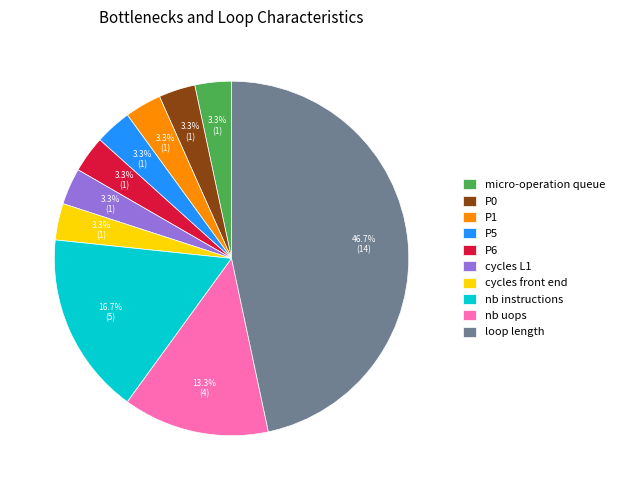

Approximately how many times larger is the value at P5 compared to P6?

1.0